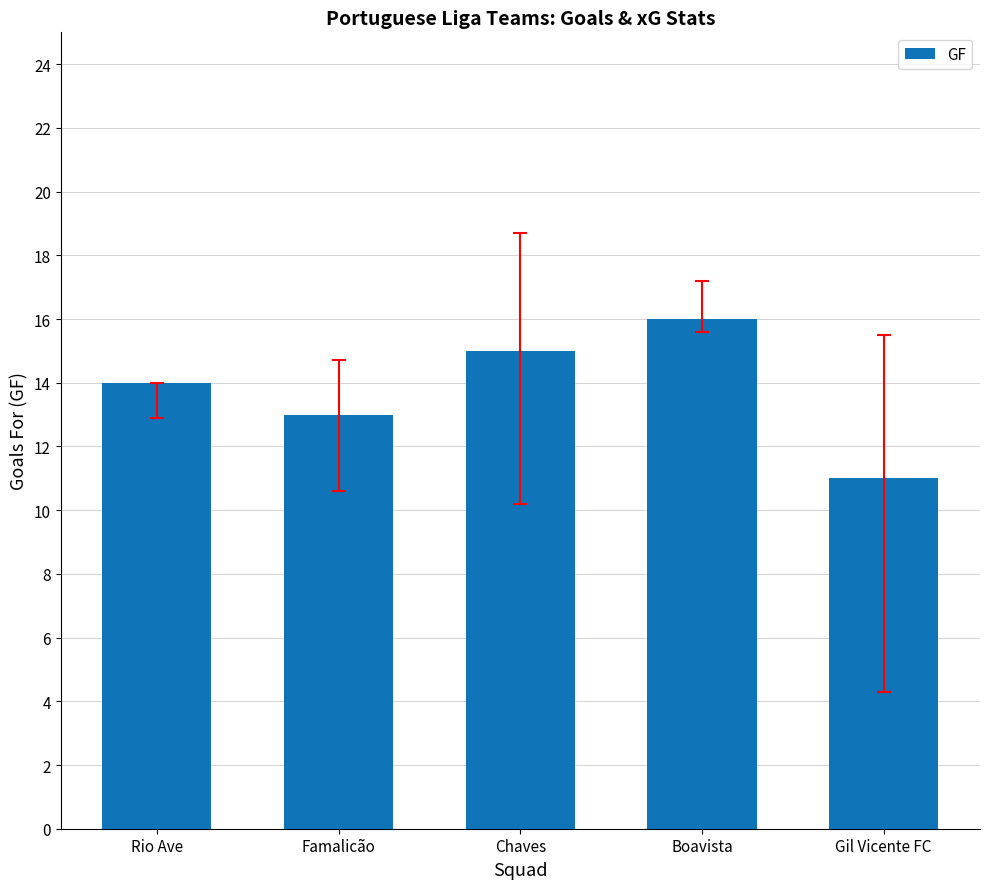

Reading right to left, what are all the values shown in this chart?

11	16	15	13	14